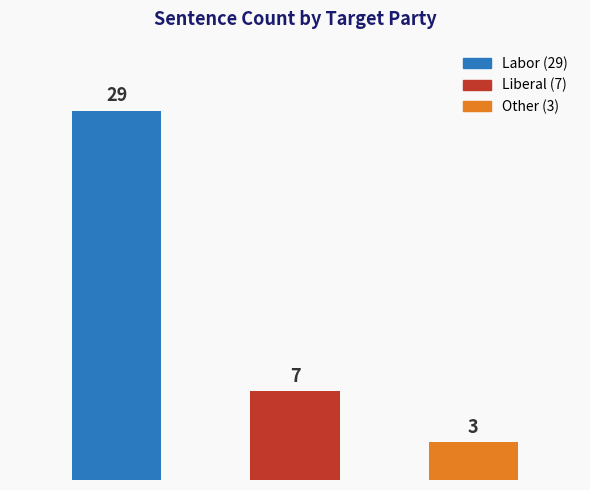

Read the value at Other, to the nearest 5.

5